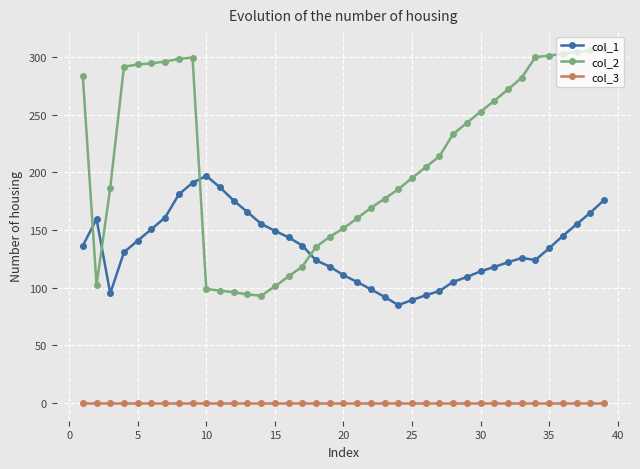

List the series in order of their overall mean, lowest first.

col_3, col_1, col_2